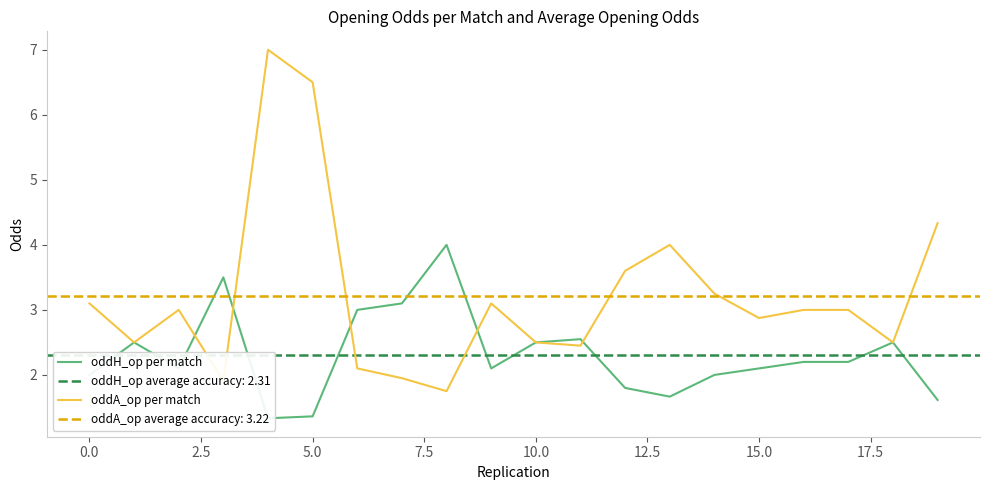

What is the average value of the oddH_op per match series?

2.3